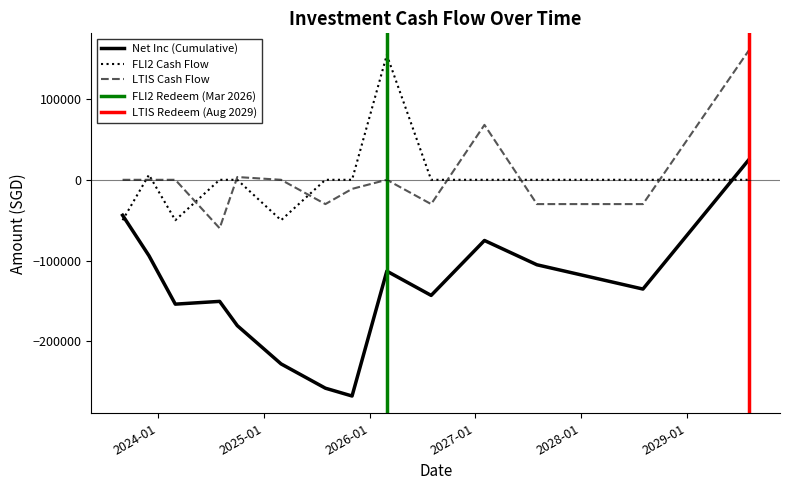

True or false: FLI2 Cash Flow has more than 0 interior local peaks.

True